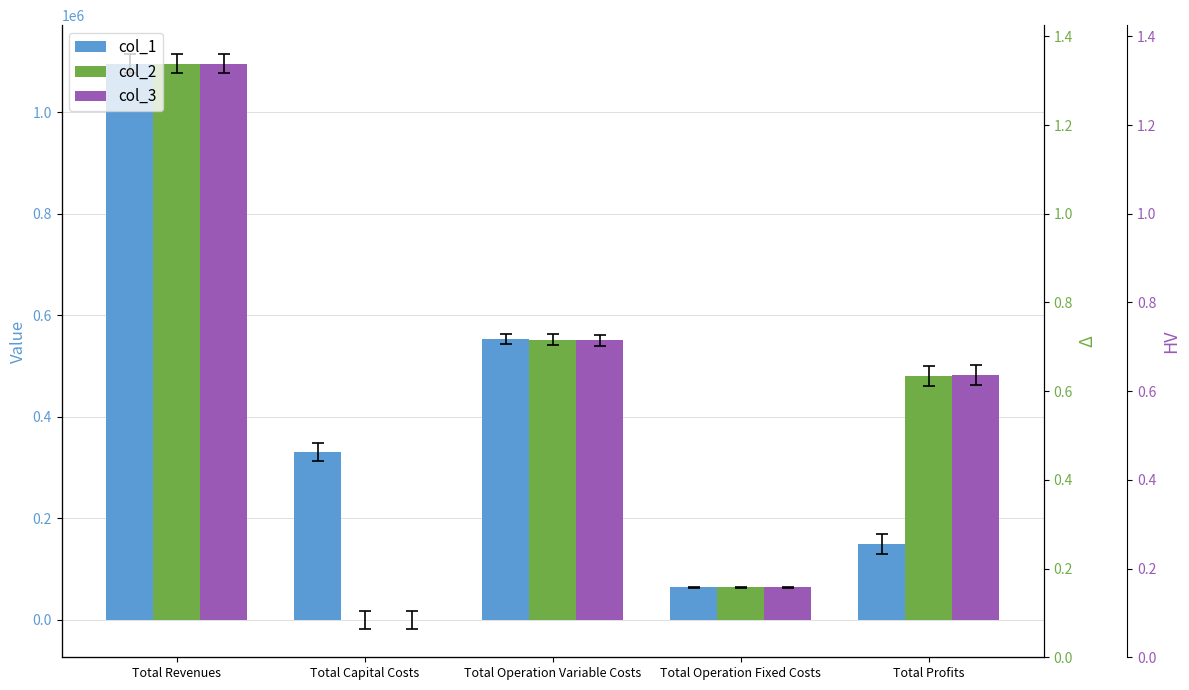

How many data points in col_3 are less than 481981?

2